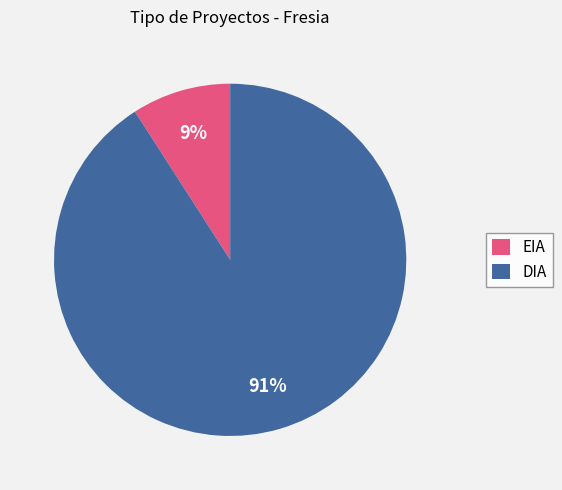

Count the number of slices in the pie.

2